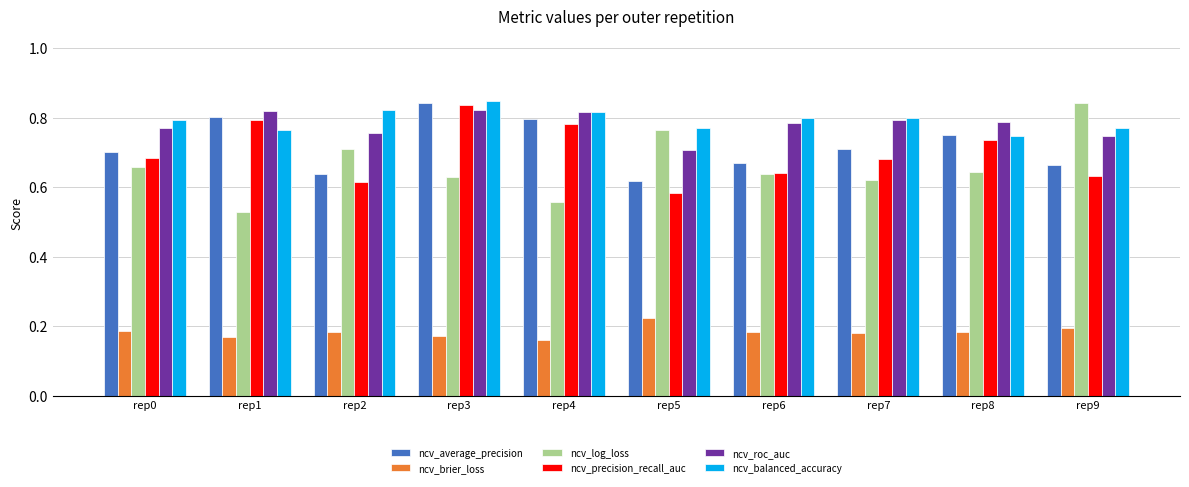

At which label does ncv_roc_auc reach its minimum?

rep5